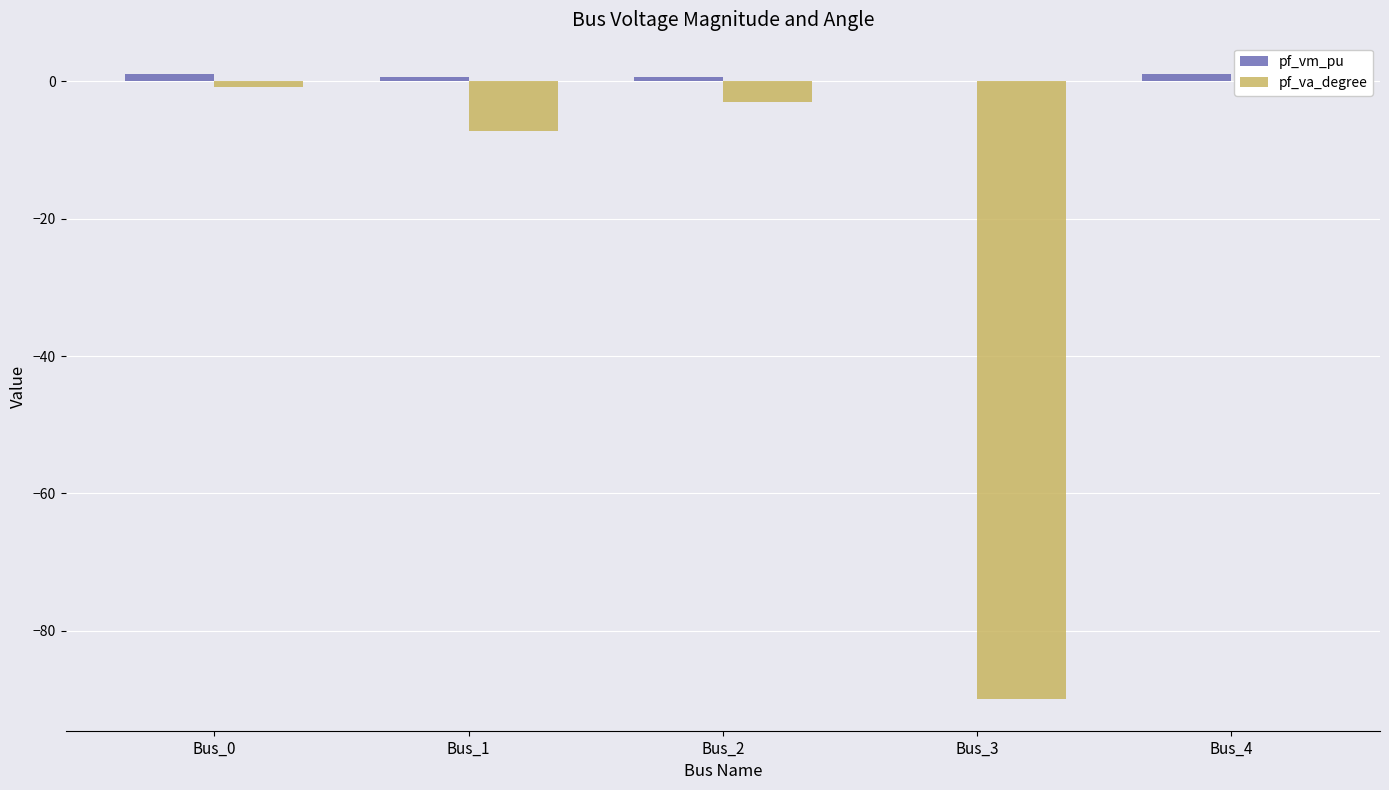

How many bars are there in total?

10